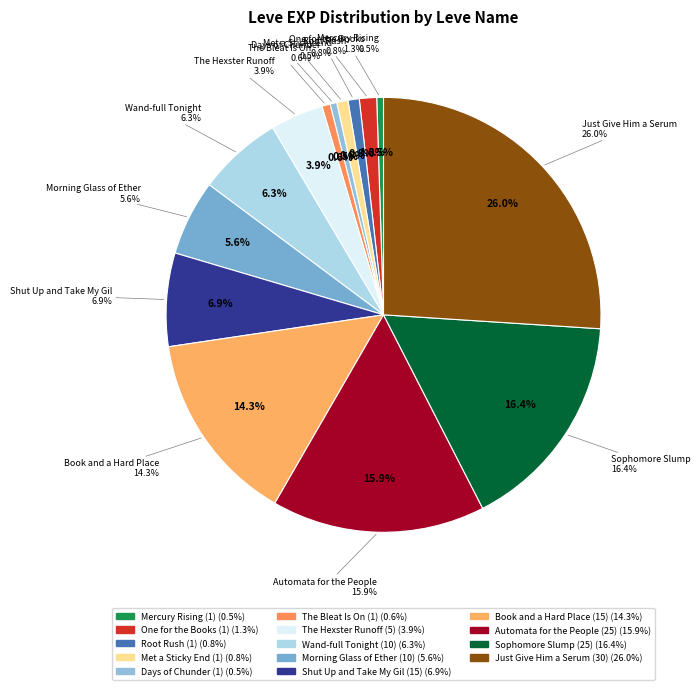

To the nearest percent, what percentage of the pie is Mercury Rising (1)?

1%